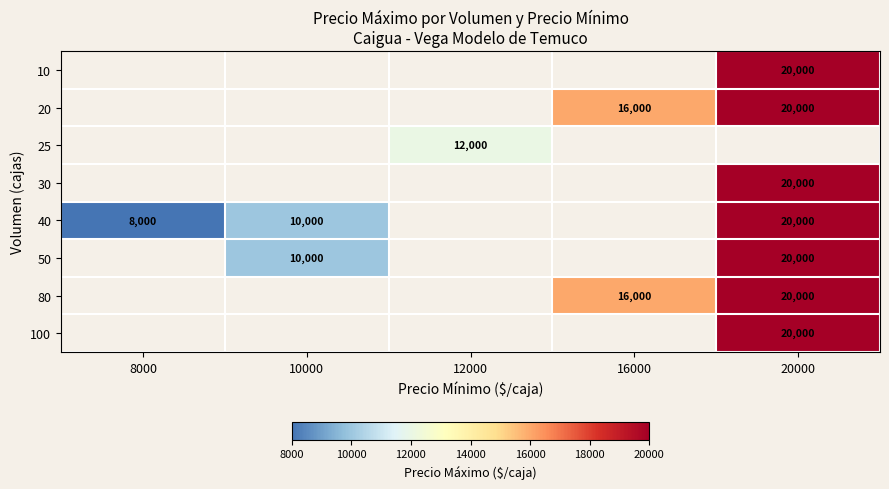

The 30 series shows 20000 at 20000. True or false?

True